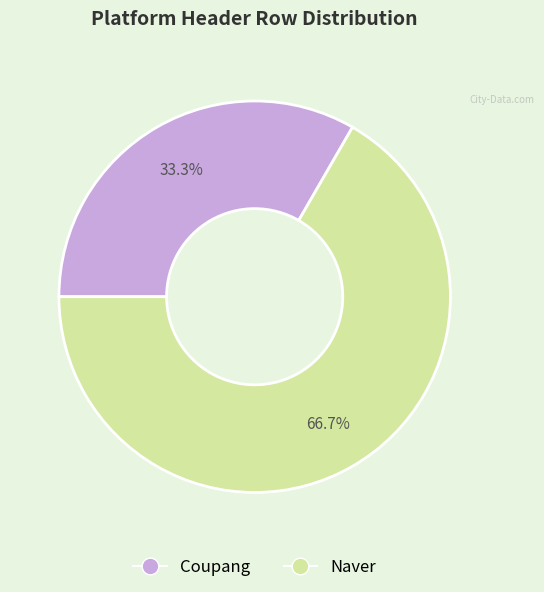

How many segments does this pie chart have?

2